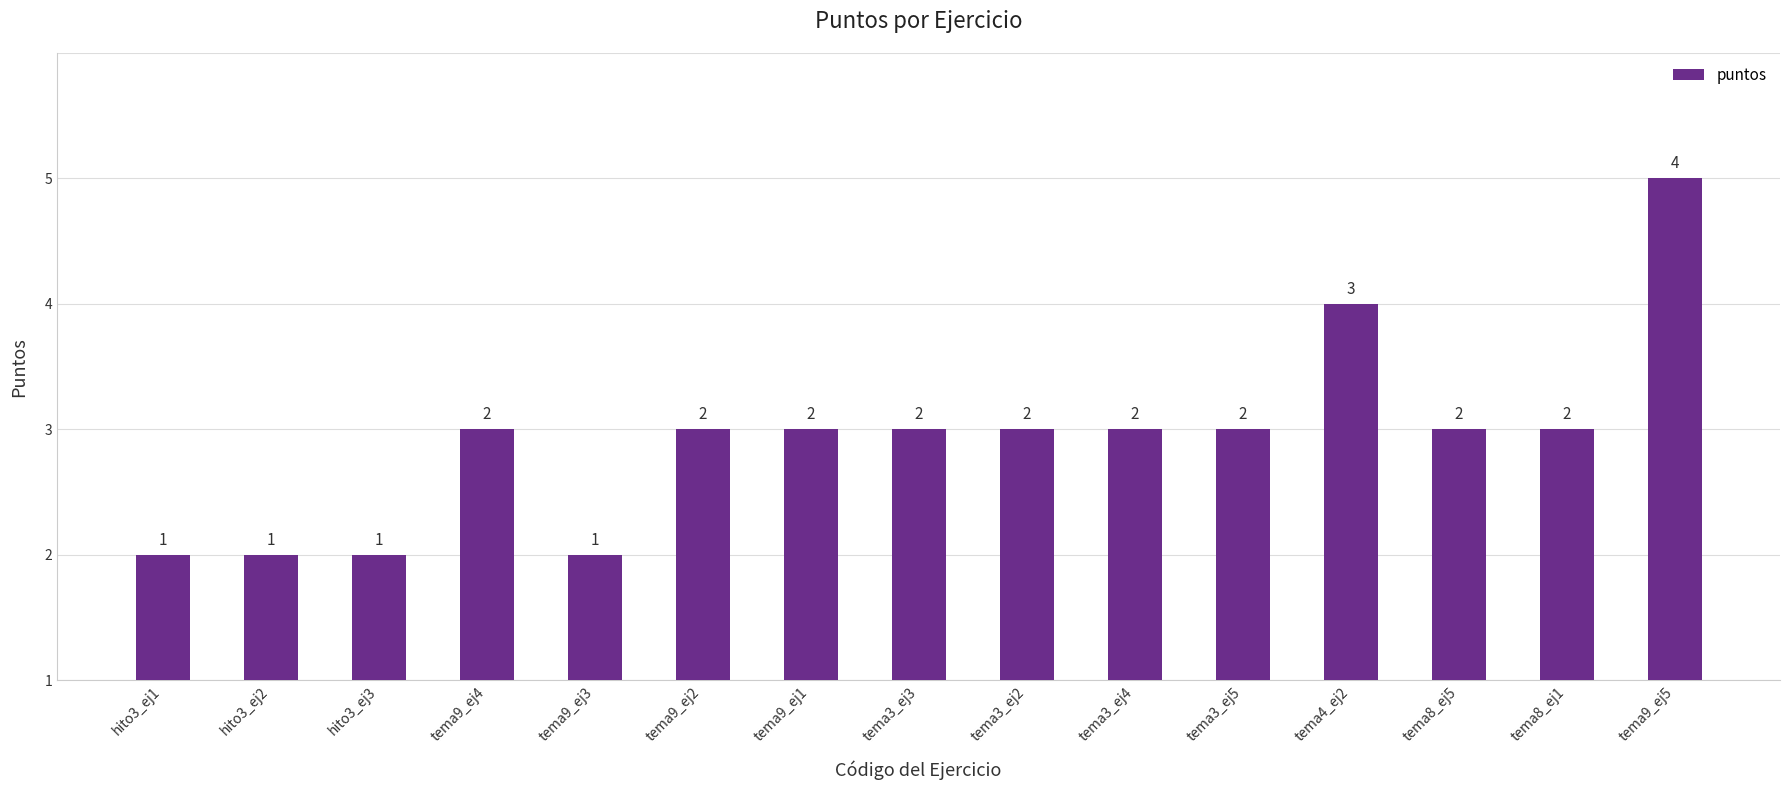

Are the bars horizontal?

No